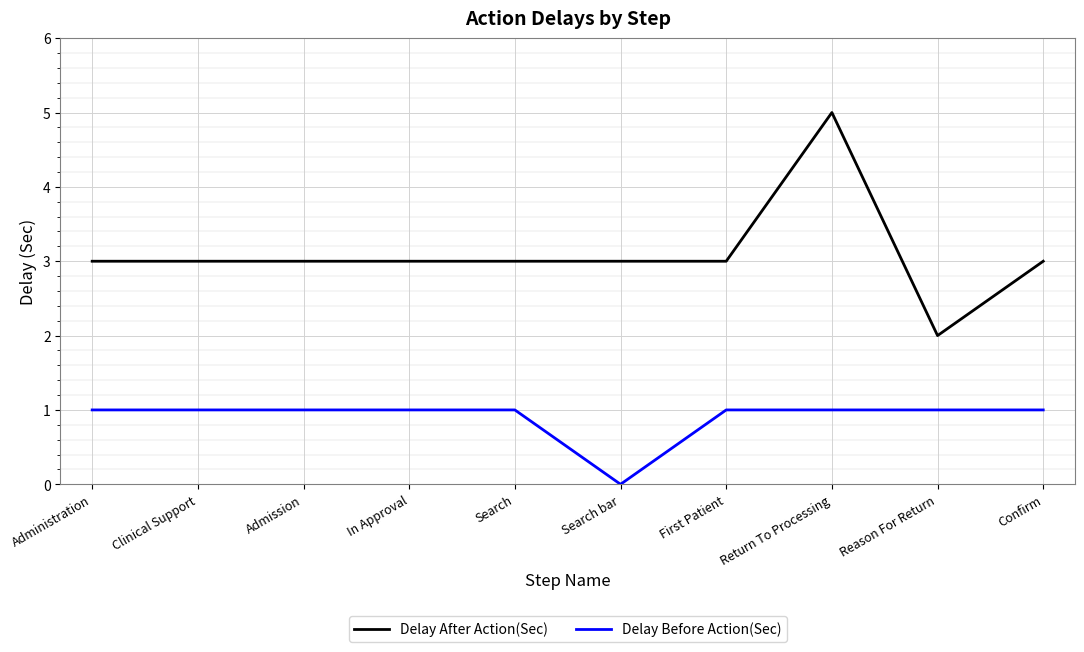

Does the chart display data point markers on the line(s)?

No